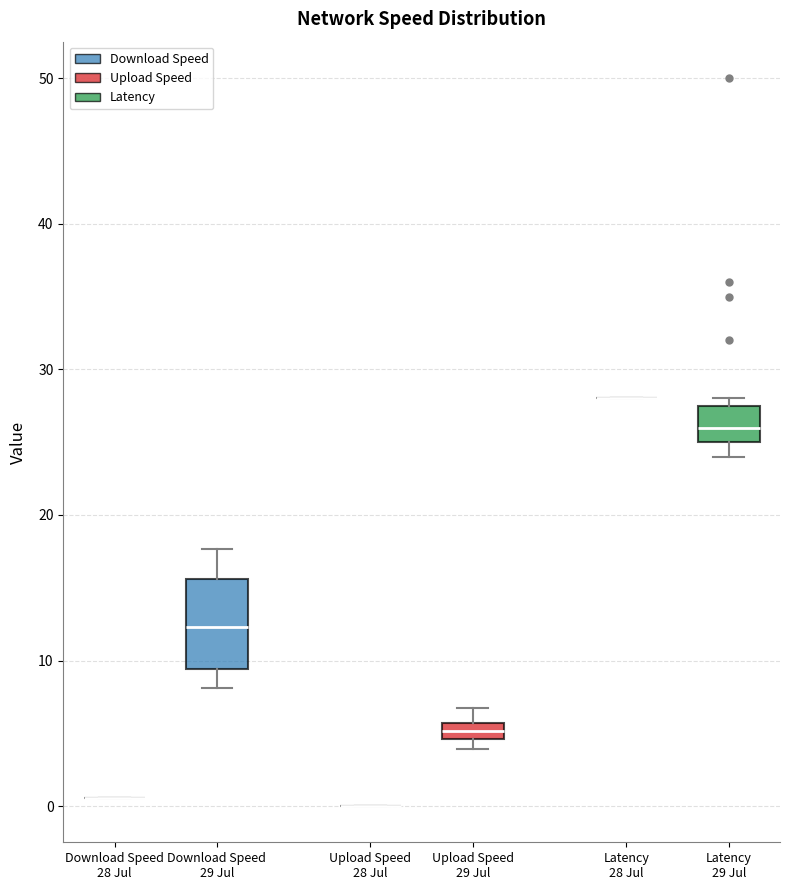

Which box is the tallest, from its lower edge to its upper edge?

Download Speed 29 Jul